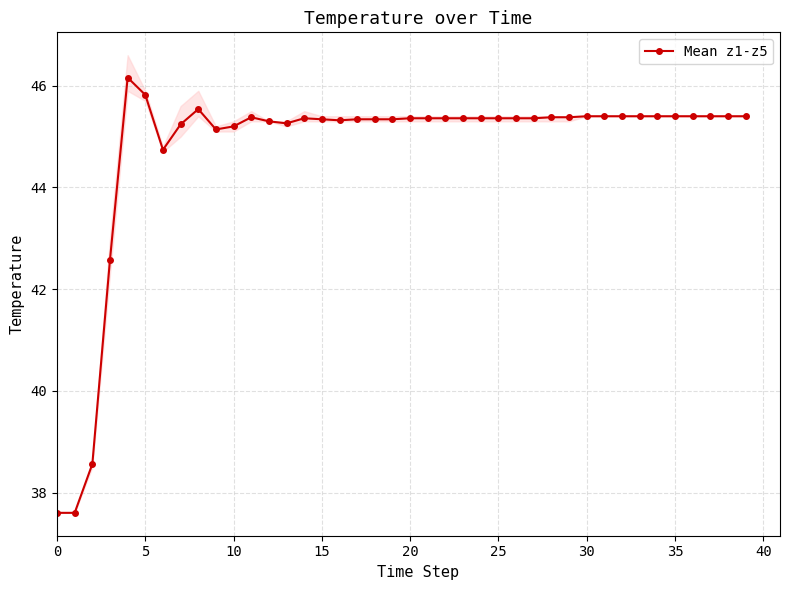

How many interior local peaks (higher than both neighbors) does the data have?

4